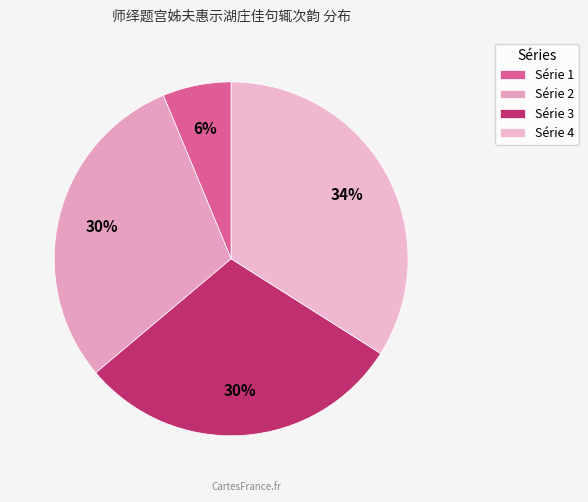

How many slices are in this pie chart?

4